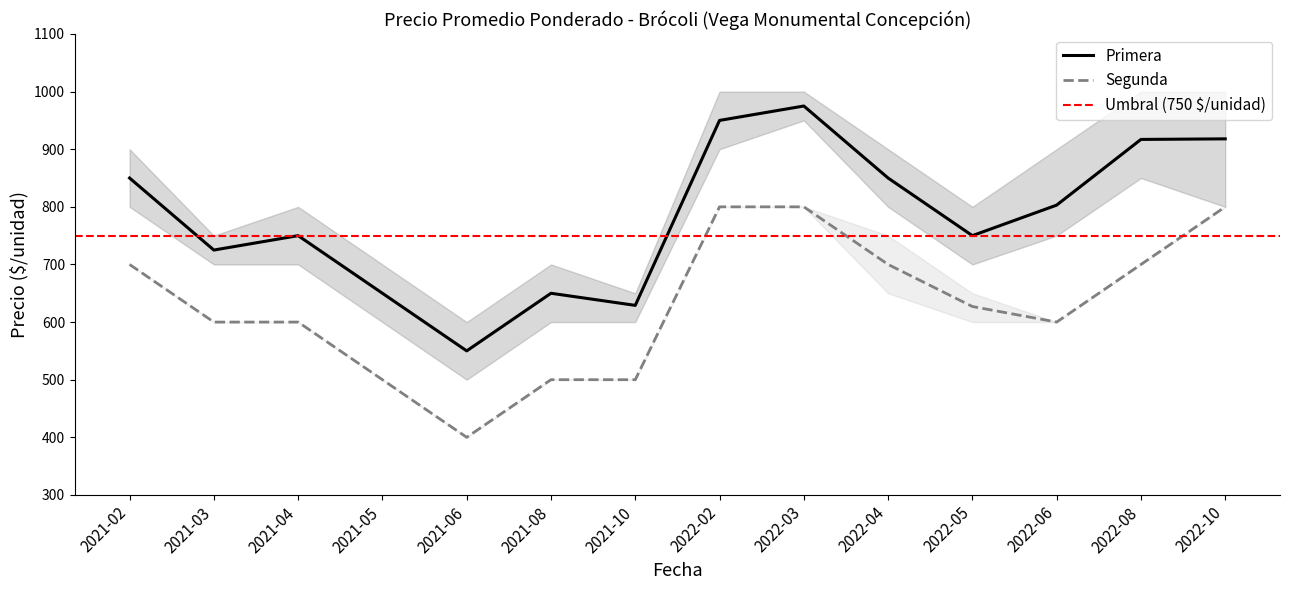

Read the Segunda value at 2022-03, to the nearest 10.

800